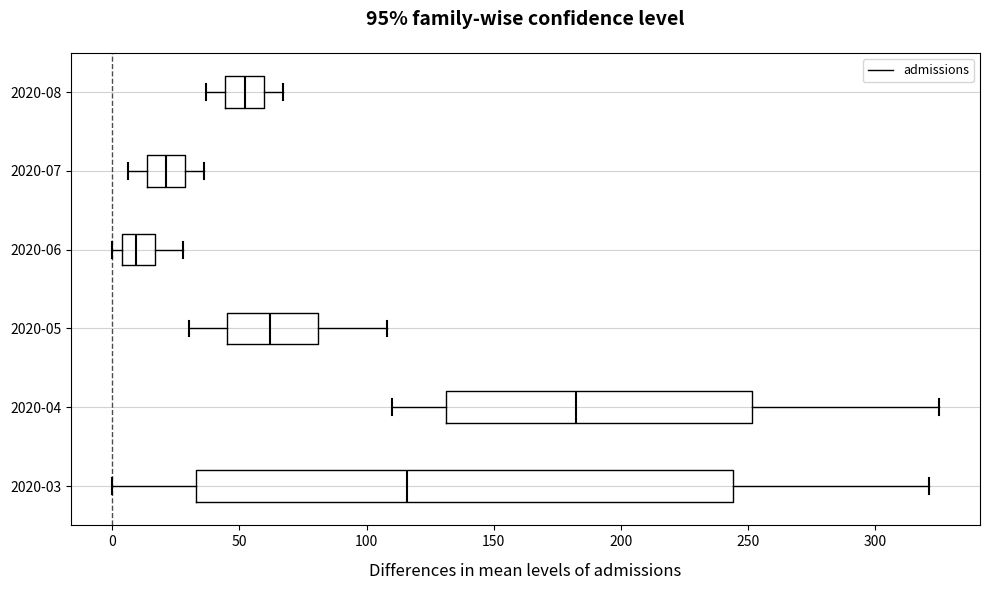

Reading bottom to top, read every box against the x-axis: the position of its median line, the range the box covers, and the ends of its whiskers. The values are not printed on the chart, so give them approximately, as read against the axis.

2020-03: median 115, box 35 to 245, whiskers 0 to 320
2020-04: median 185, box 130 to 250, whiskers 110 to 325
2020-05: median 60, box 45 to 80, whiskers 30 to 110
2020-06: median 10, box 5 to 15, whiskers 0 to 30
2020-07: median 20, box 15 to 30, whiskers 5 to 35
2020-08: median 50, box 45 to 60, whiskers 35 to 65